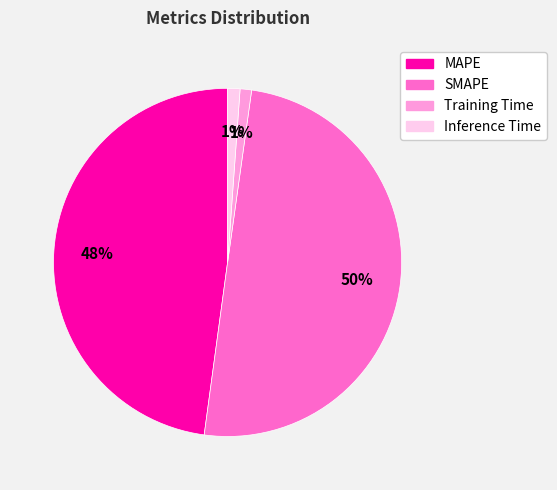

To the nearest percent, what is the difference between the largest and smallest slice percentages?

49%